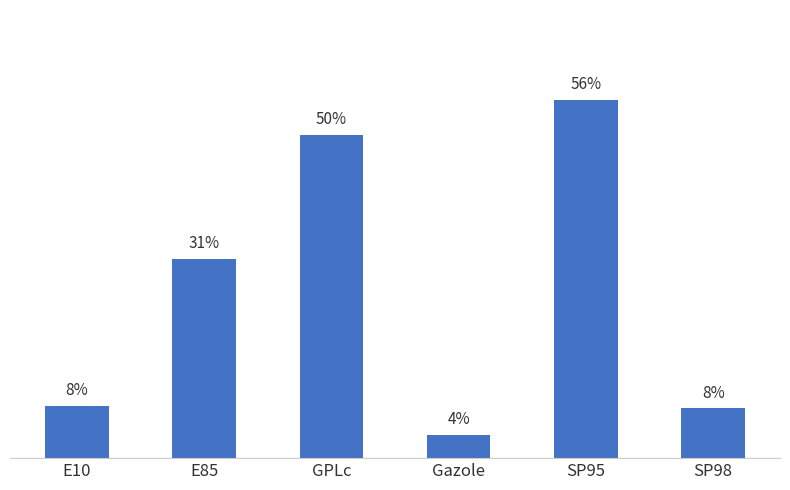

Reading right to left, list all the values displayed in this chart.

7.8	55.8	3.6	50.4	31.0	8.2